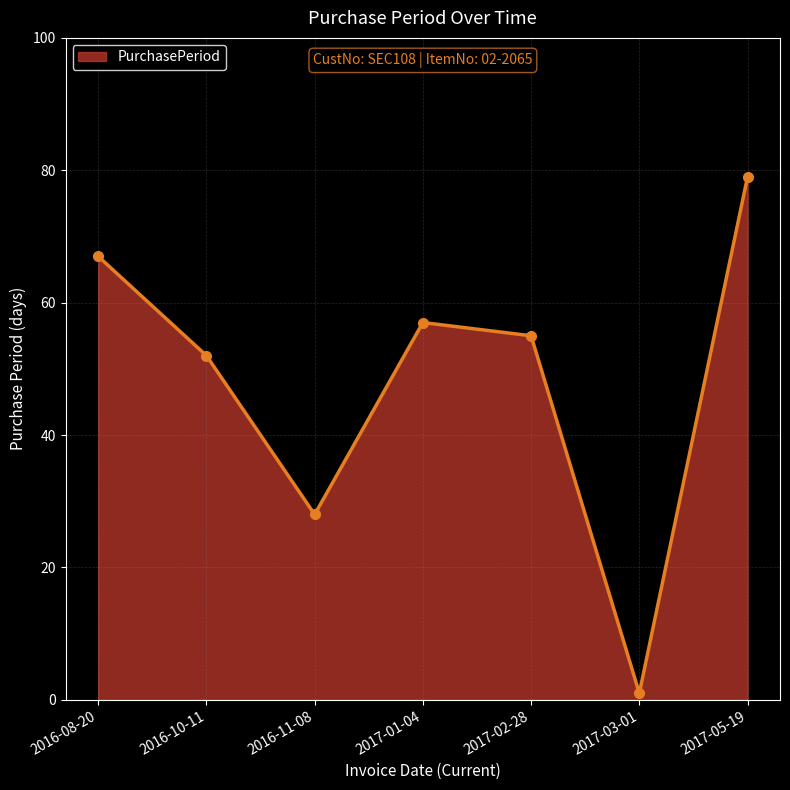

How many interior local valleys (lower than both neighbors) does the data have?

2